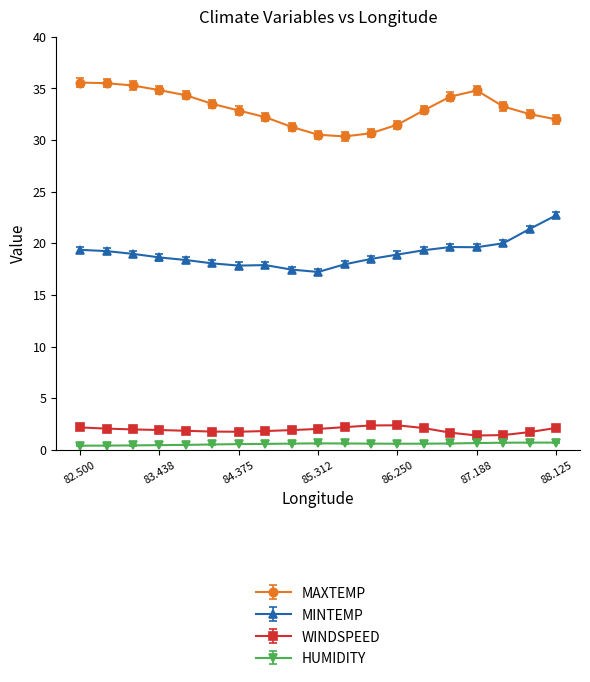

List the series in order of their peak value, lowest first.

HUMIDITY, WINDSPEED, MINTEMP, MAXTEMP